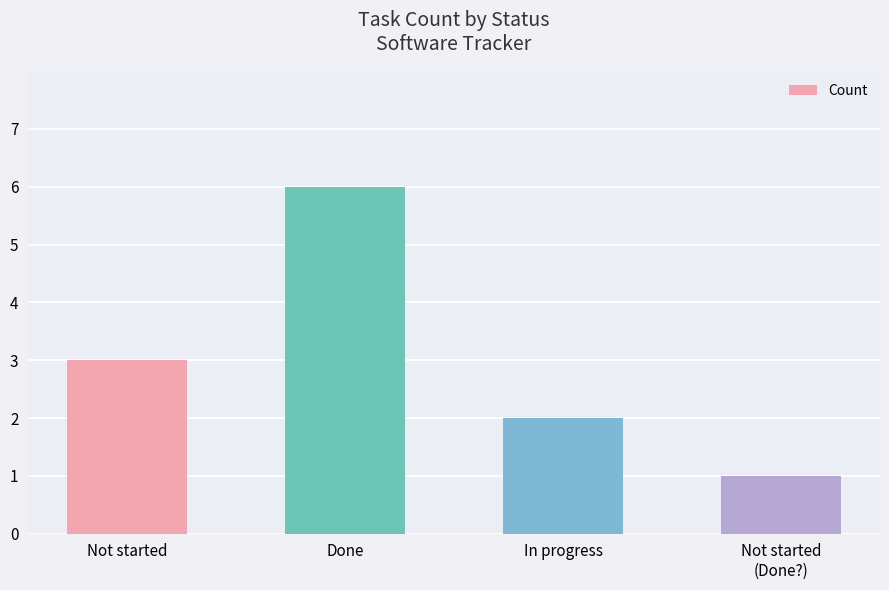

Reading left to right, what are all the values shown in this chart?

Not started=3	Done=6	In progress=2	Not started
(Done?)=1